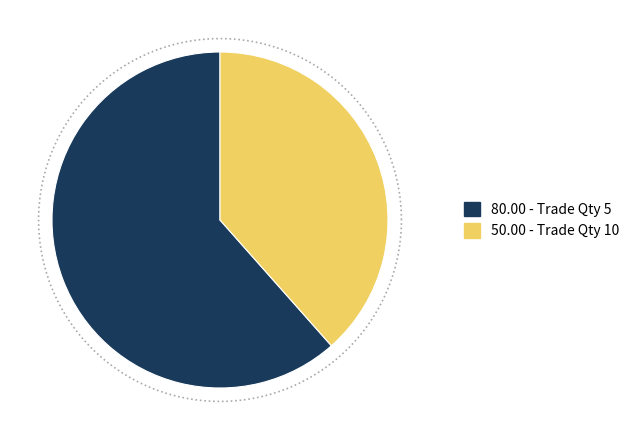

Rank the categories by value from lowest to highest.

10, 5